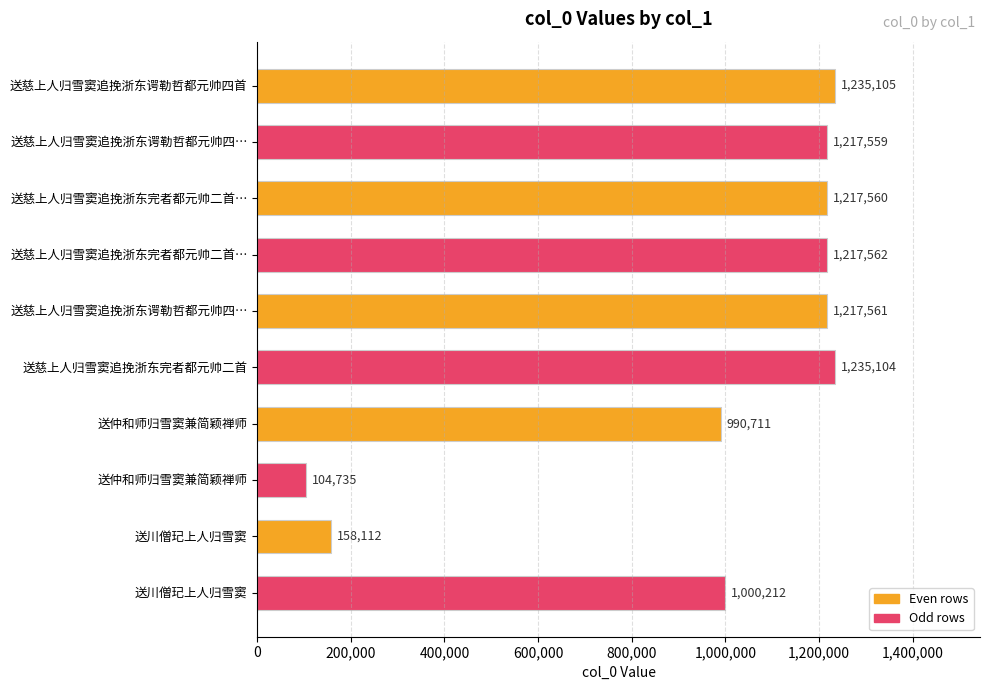

How many bars are there in total?

10